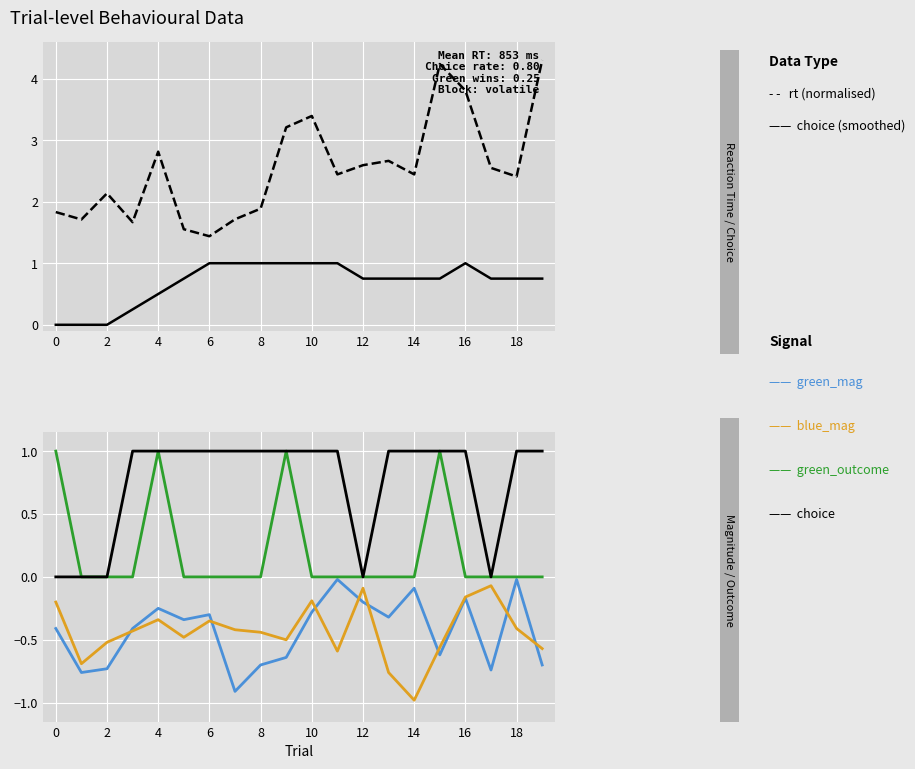

True or false: green_outcome has more than 1 points higher than both neighbors.

True